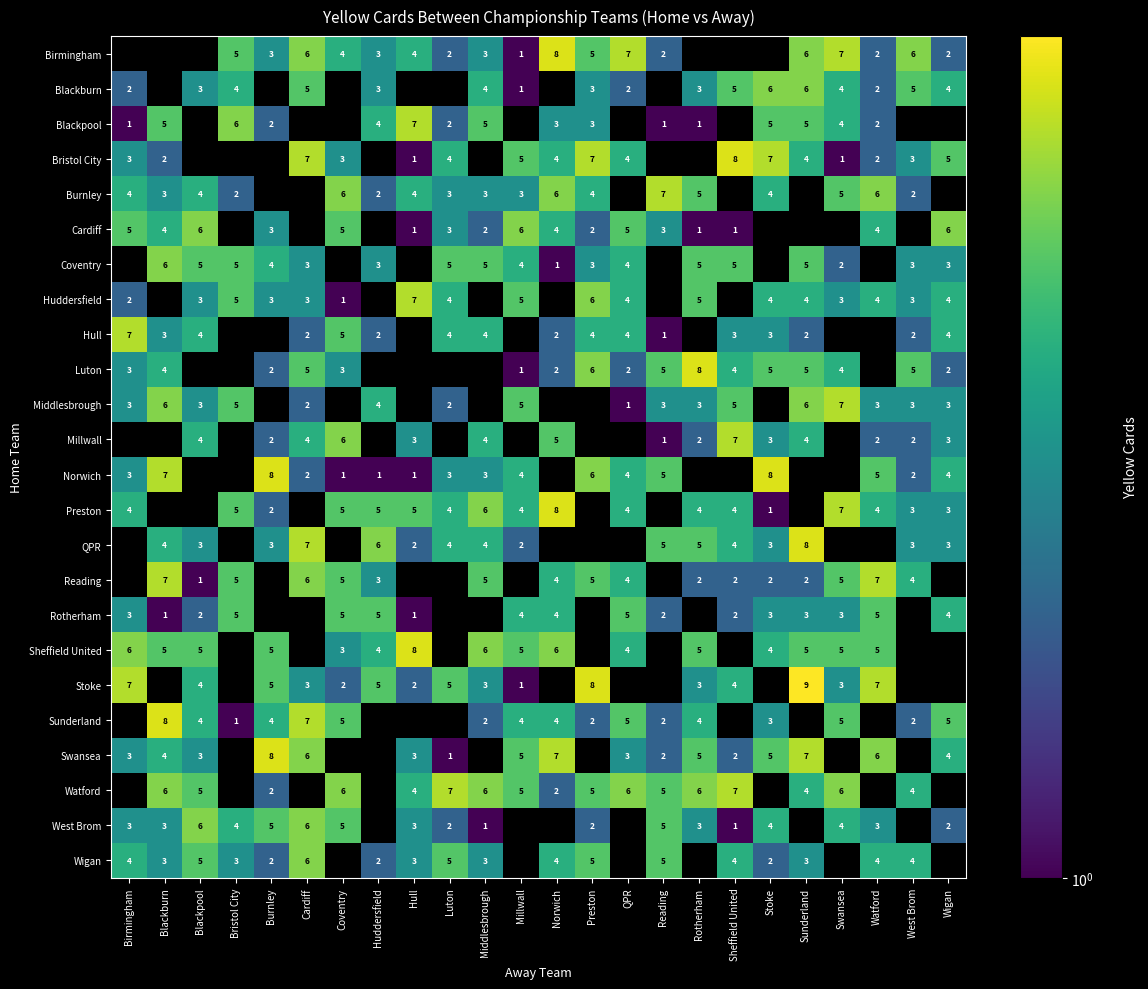

At how many categories does at least one series exceed 4?

24